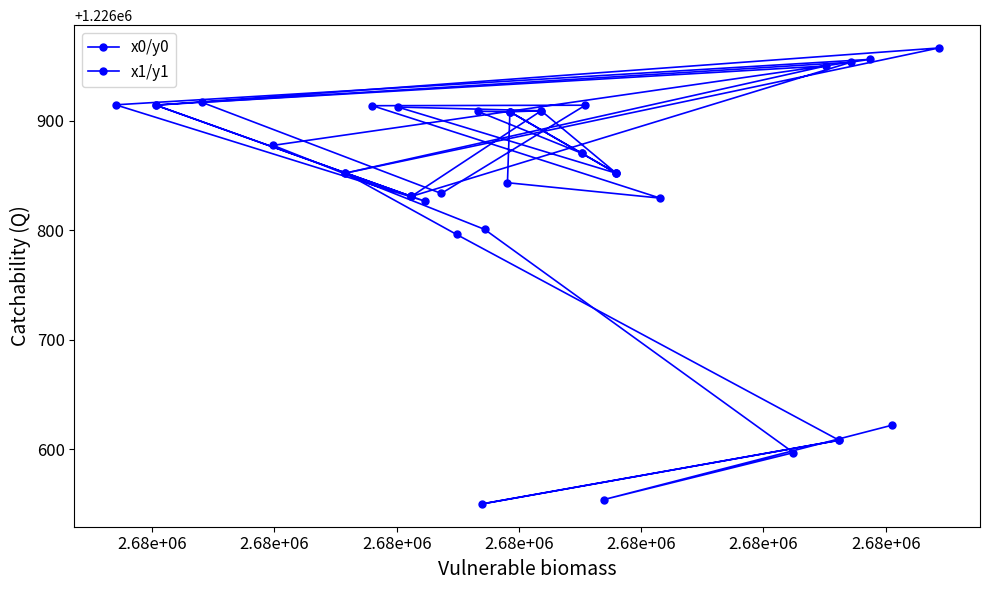

How many interior local valleys does the x1/y1 series have?

4